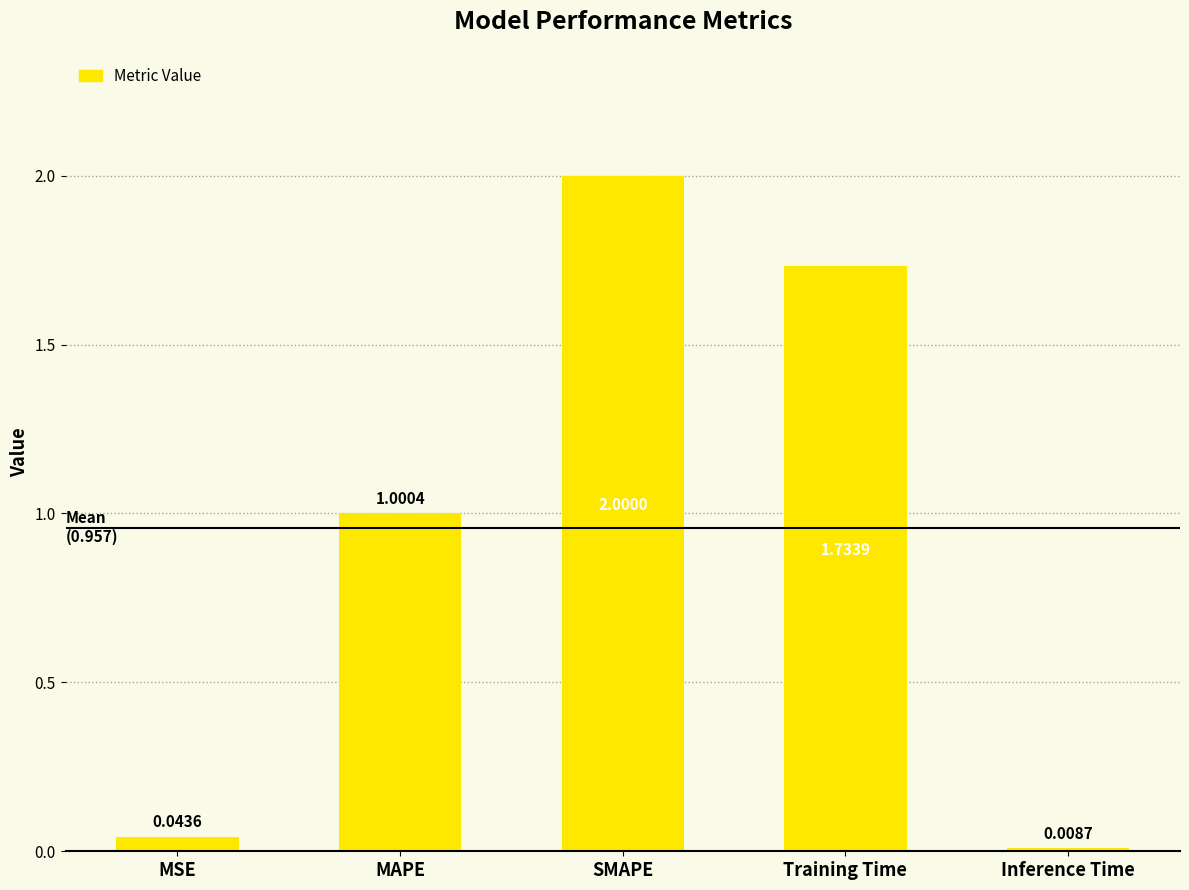

What is the label of the 2nd bar from the right?

Training Time